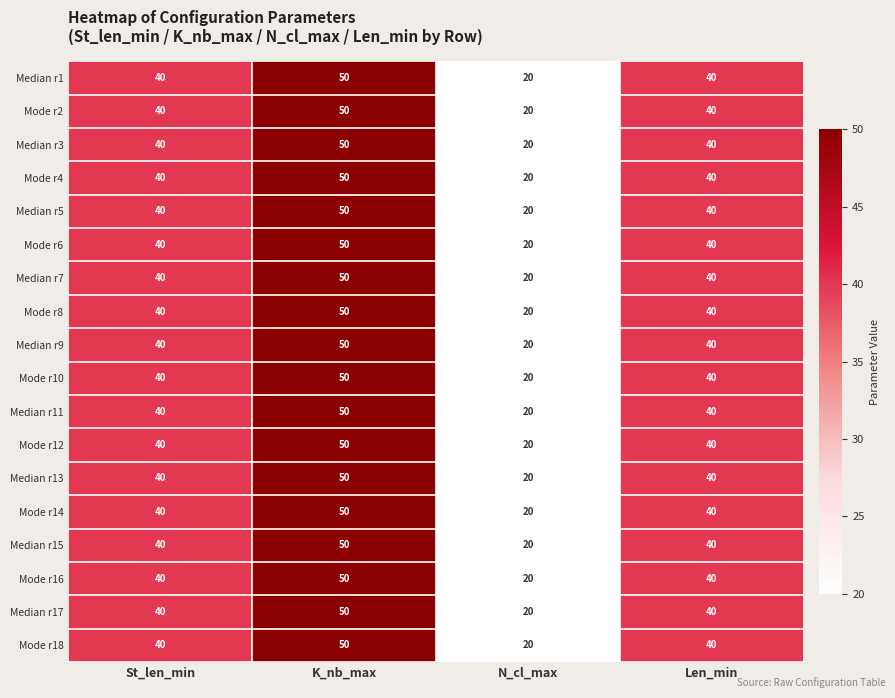

What is the difference between the Median r3 values at N_cl_max and St_len_min?

20